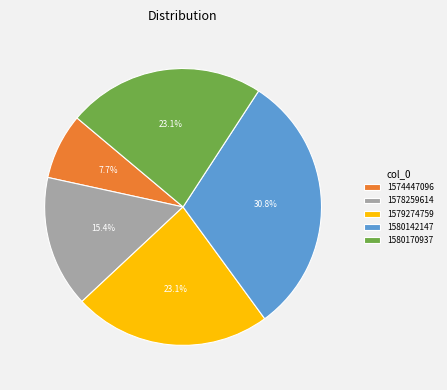

To the nearest percent, what is the difference between the largest and smallest slice percentages?

23%